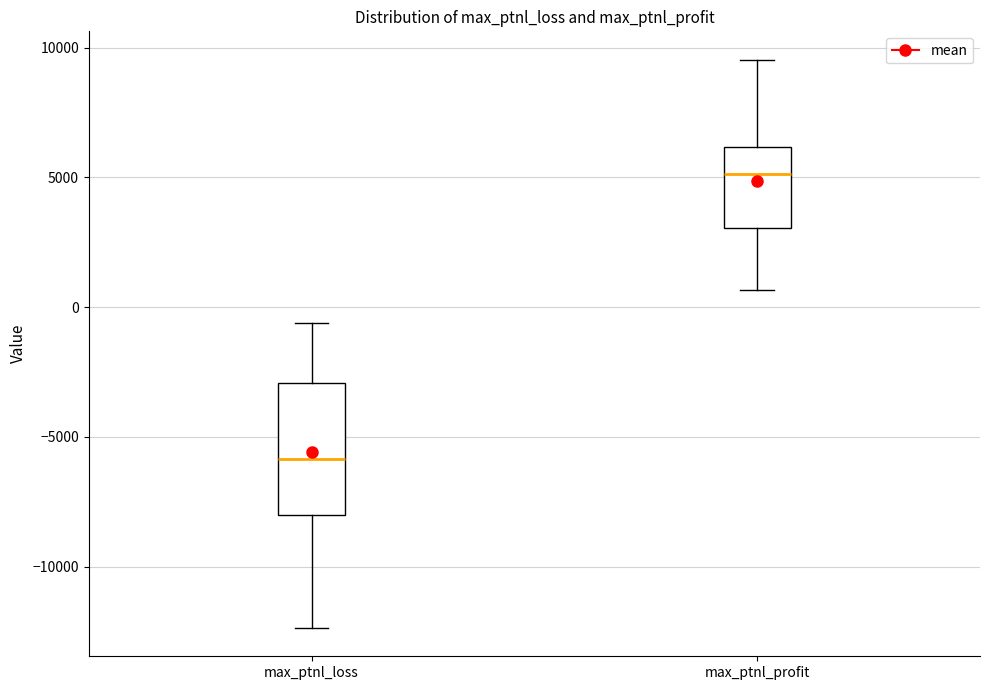

Reading left to right, transcribe this box plot: for each box, give where its median line is, the range the box spans, and where its two whiskers end, as read against the y-axis. The values are not printed on the chart, so give them approximately, as read against the axis.

max_ptnl_loss: median -6000, box -8000 to -3000, whiskers -12500 to -500
max_ptnl_profit: median 5000, box 3000 to 6000, whiskers 500 to 9500